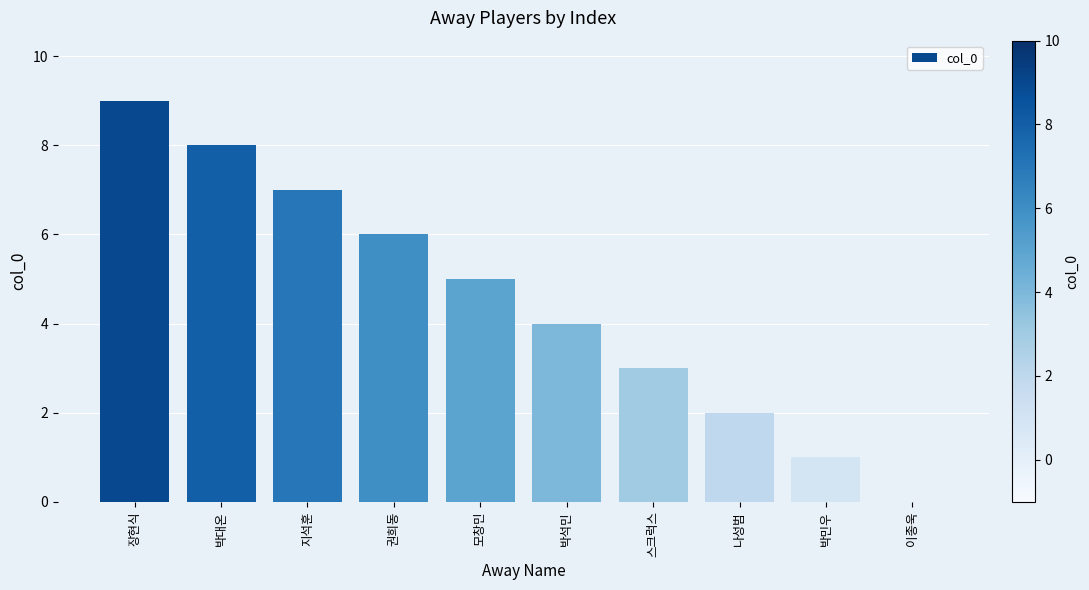

What is the greatest value displayed?

9